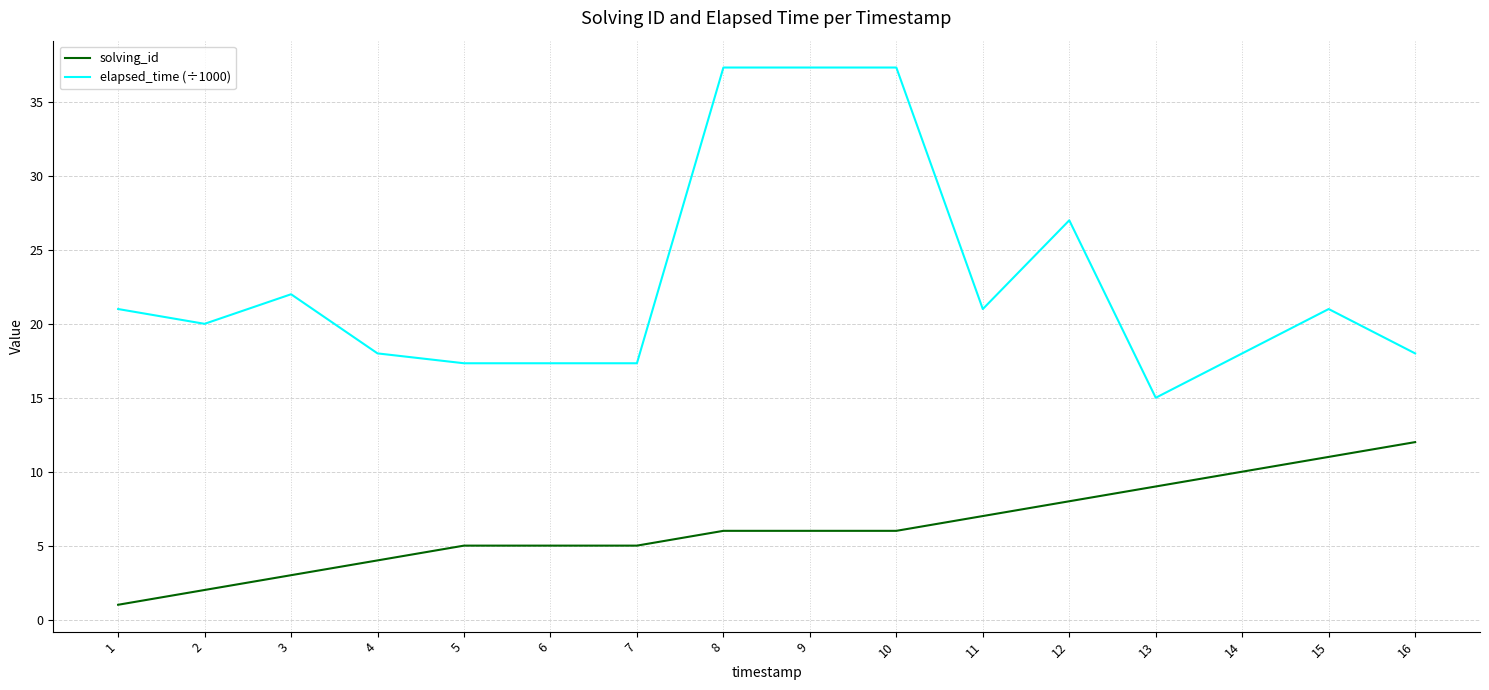

Reading left to right, extract all data points from this chart.

solving_id: 1=1.0	2=2.0	3=3.0	4=4.0	5=5.0	6=5.0	7=5.0	8=6.0	9=6.0	10=6.0	11=7.0	12=8.0	13=9.0	14=10.0	15=11.0	16=12.0
elapsed_time (÷1000): 1=21.0	2=20.0	3=22.0	4=18.0	5=17.3	6=17.3	7=17.3	8=37.3	9=37.3	10=37.3	11=21.0	12=27.0	13=15.0	14=18.0	15=21.0	16=18.0